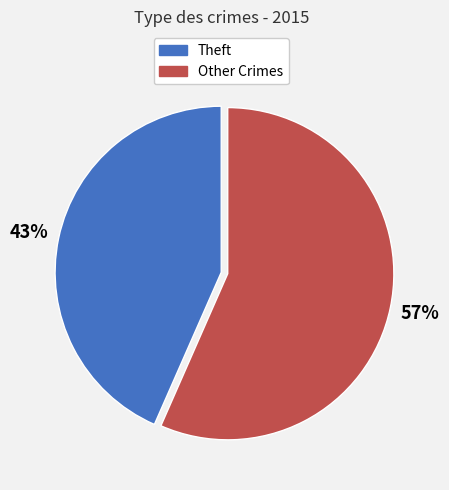

To the nearest percent, what is the average slice percentage?

50%